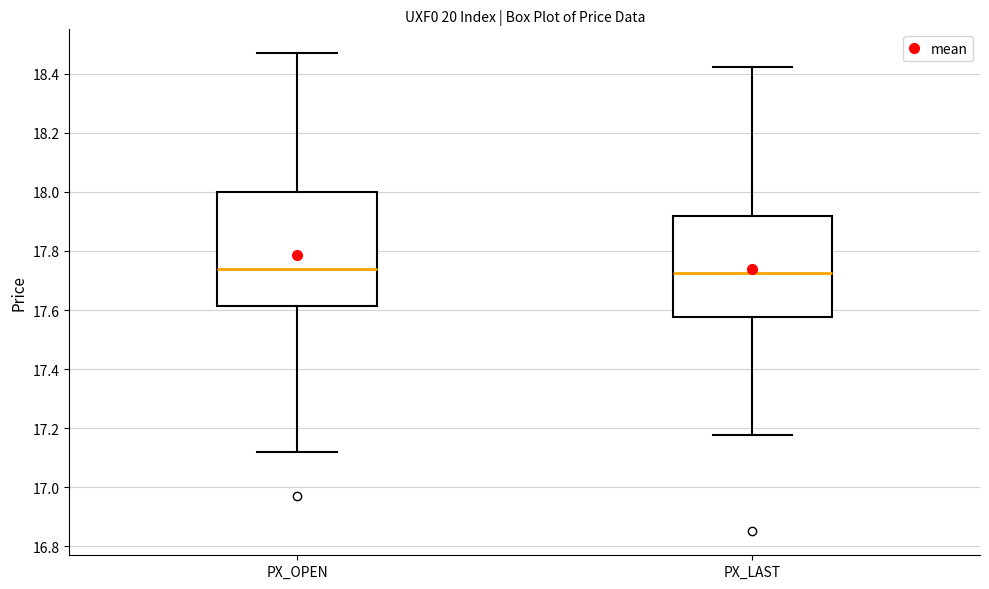

Reading left to right, read every box against the y-axis: the position of its median line, the range the box covers, and the ends of its whiskers. The values are not printed on the chart, so give them approximately, as read against the axis.

PX_OPEN: median 17.74, box 17.62 to 18.00, whiskers 17.12 to 18.48
PX_LAST: median 17.72, box 17.58 to 17.92, whiskers 17.18 to 18.42